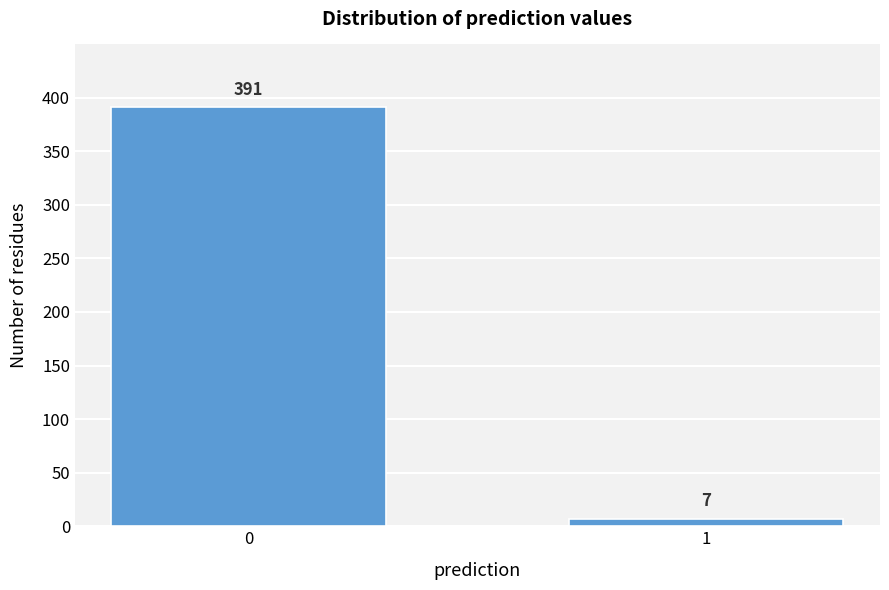

Reading right to left, transcribe all the data shown in this chart.

1=7	0=391